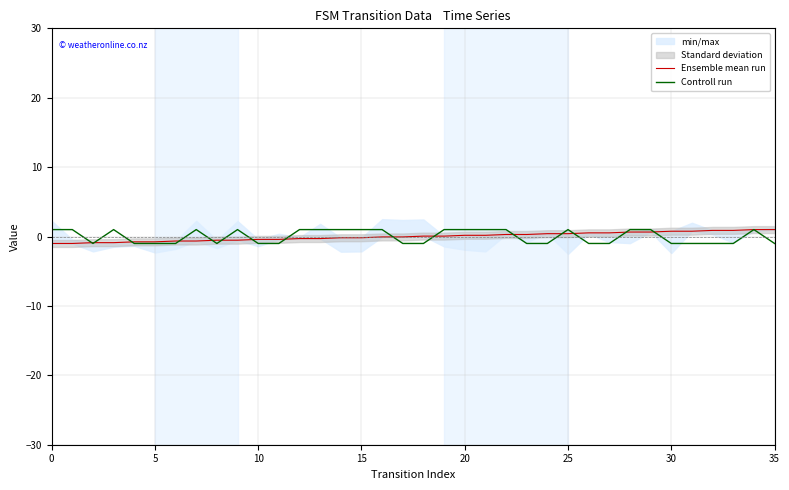

What is the value of the Controll run point at the 33rd from the left?

-1.0